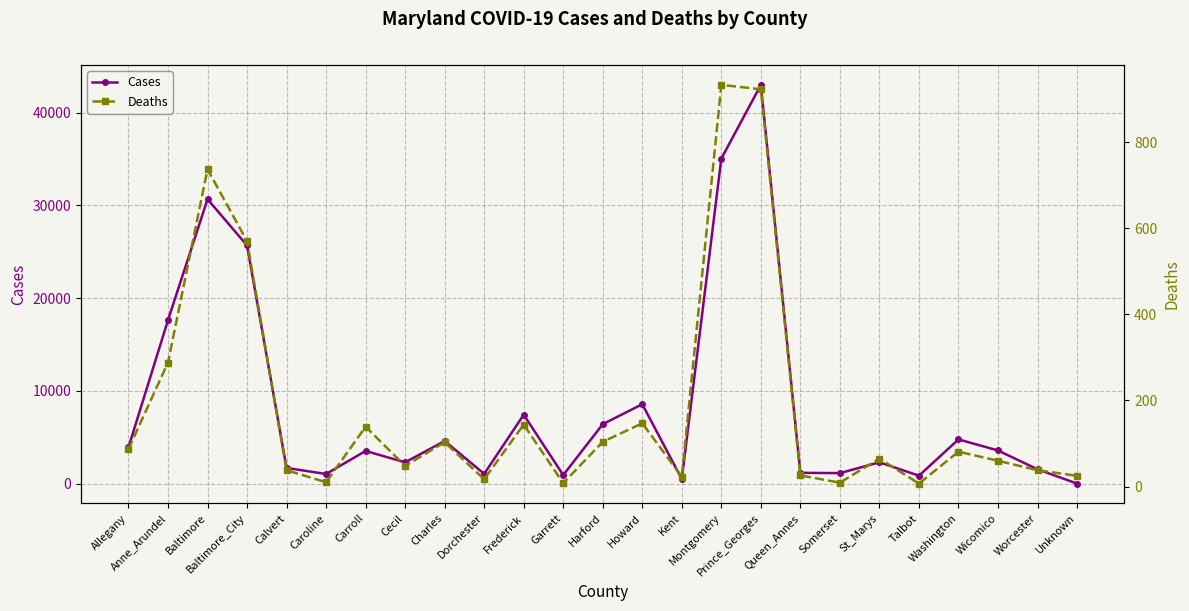

At which category does Deaths reach its first local peak?

Baltimore